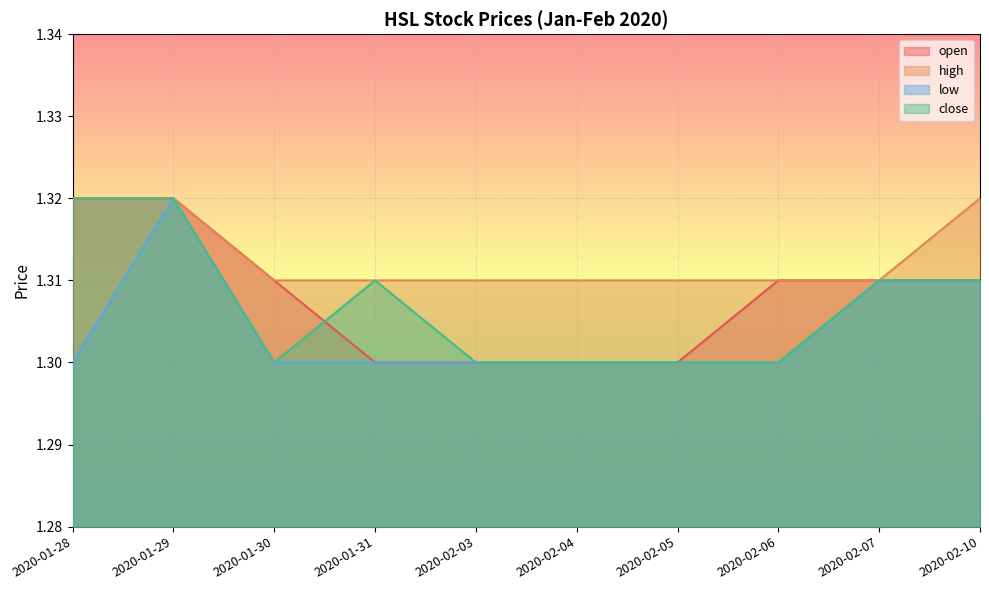

Reading left to right, transcribe all the data shown in this chart.

open: 2020-01-28=1.3	2020-01-29=1.3	2020-01-30=1.3	2020-01-31=1.3	2020-02-03=1.3	2020-02-04=1.3	2020-02-05=1.3	2020-02-06=1.3	2020-02-07=1.3	2020-02-10=1.3
high: 2020-01-28=1.3	2020-01-29=1.3	2020-01-30=1.3	2020-01-31=1.3	2020-02-03=1.3	2020-02-04=1.3	2020-02-05=1.3	2020-02-06=1.3	2020-02-07=1.3	2020-02-10=1.3
low: 2020-01-28=1.3	2020-01-29=1.3	2020-01-30=1.3	2020-01-31=1.3	2020-02-03=1.3	2020-02-04=1.3	2020-02-05=1.3	2020-02-06=1.3	2020-02-07=1.3	2020-02-10=1.3
close: 2020-01-28=1.3	2020-01-29=1.3	2020-01-30=1.3	2020-01-31=1.3	2020-02-03=1.3	2020-02-04=1.3	2020-02-05=1.3	2020-02-06=1.3	2020-02-07=1.3	2020-02-10=1.3